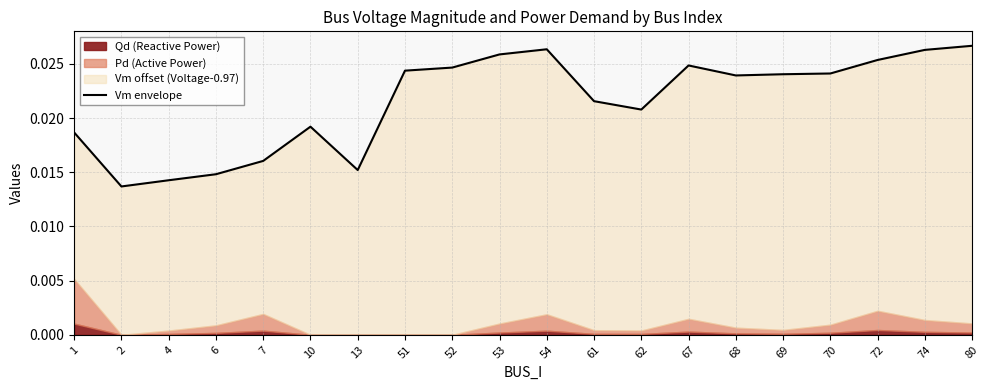

The chart shows a value of 0.0 at 61. True or false?

False